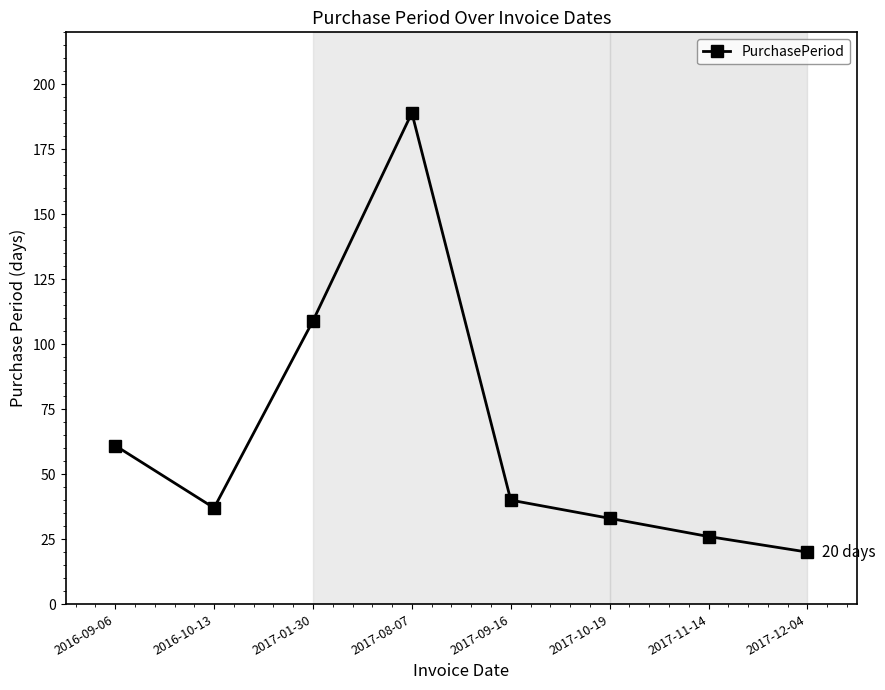

Where is the first local minimum?

2016-10-13